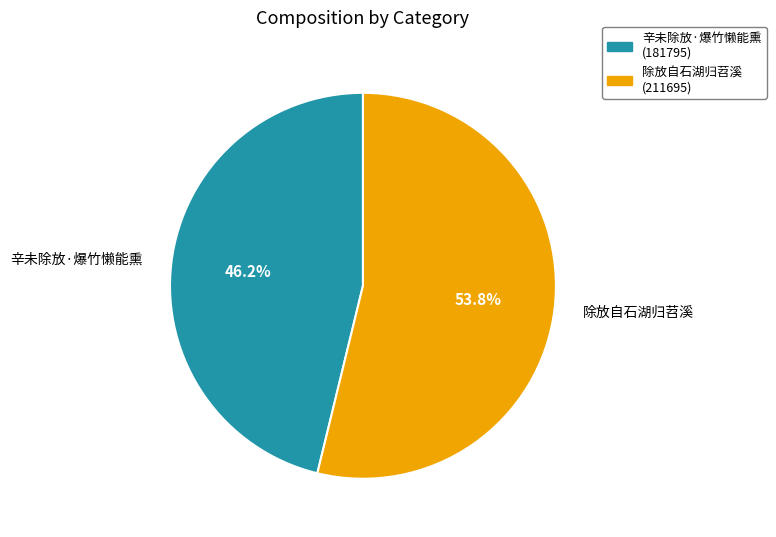

Approximately how many times larger is the value at 辛未除放·爆竹懒能熏 compared to 除放自石湖归苕溪?

0.9